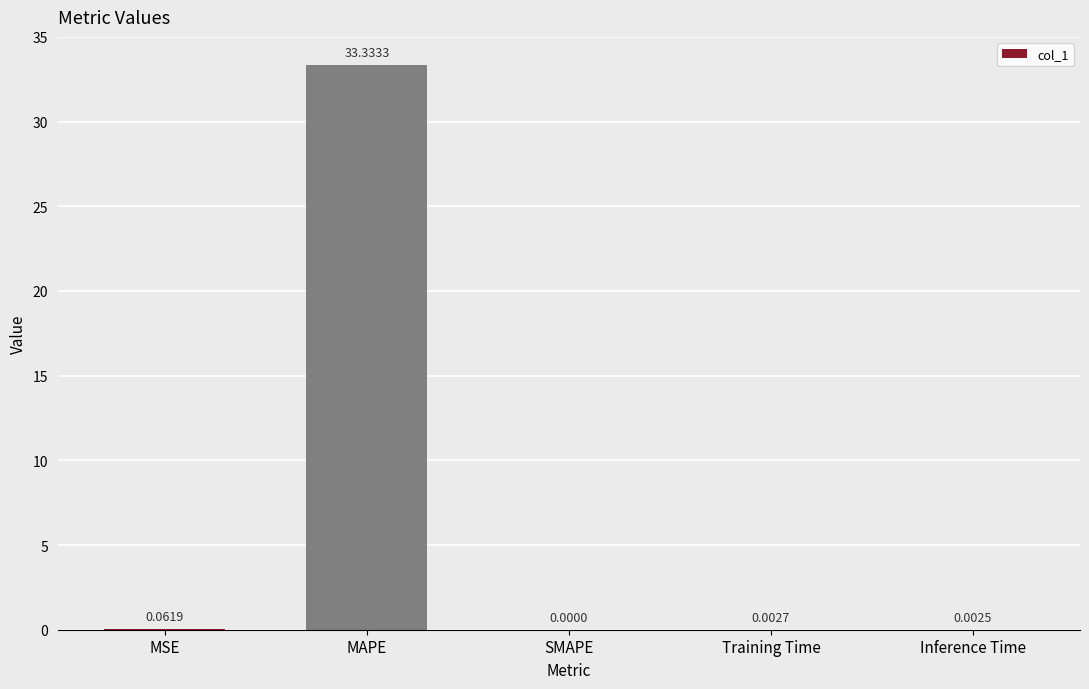

At which category does the chart reach its peak across all series?

MAPE